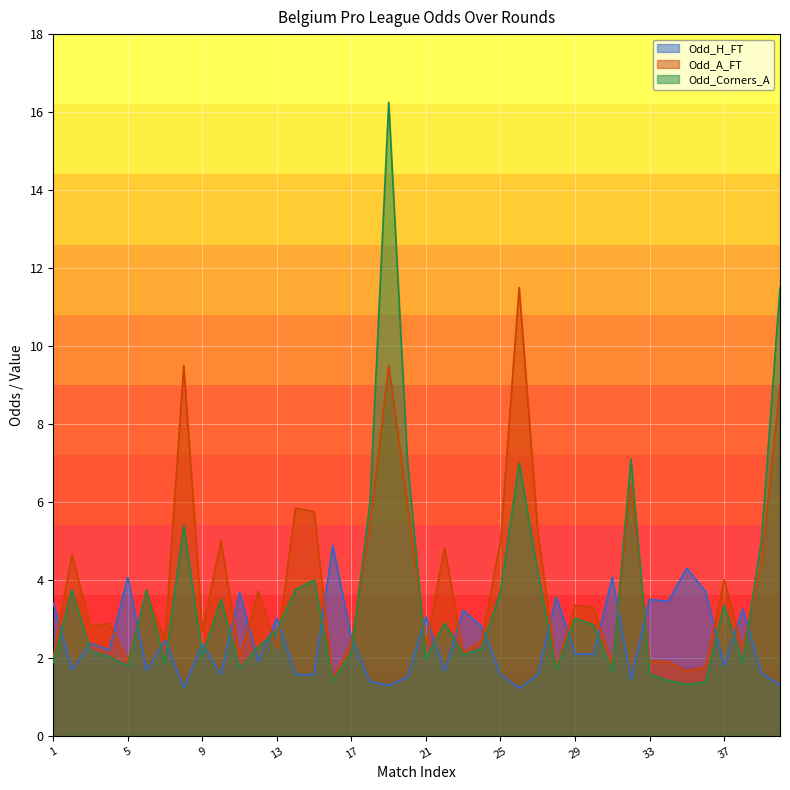

Reading right to left, extract all data points from this chart.

Odd_H_FT: 40=1.3	39=1.6	38=3.2	37=1.8	36=3.7	35=4.3	34=3.5	33=3.5	32=1.4	31=4.1	30=2.1	29=2.1	28=3.6	27=1.6	26=1.2	25=1.6	24=2.8	23=3.2	22=1.7	21=3.0	20=1.5	19=1.3	18=1.4	17=2.5	16=4.9	15=1.6	14=1.6	13=3.0	12=1.9	11=3.7	10=1.6	9=2.4	8=1.2	7=2.4	6=1.7	5=4.1	4=2.2	3=2.4	2=1.7	1=3.4
Odd_A_FT: 40=9.0	39=4.4	38=2.2	37=4.0	36=1.8	35=1.7	34=1.9	33=1.9	32=6.4	31=1.8	30=3.3	29=3.4	28=1.7	27=5.2	26=11.5	25=5.0	24=2.5	23=2.1	22=4.8	21=2.3	20=6.0	19=9.5	18=5.4	17=2.4	16=1.4	15=5.8	14=5.8	13=2.3	12=3.7	11=2.0	10=5.0	9=2.7	8=9.5	7=2.5	6=3.7	5=1.9	4=2.9	3=2.8	2=4.7	1=2.0
Odd_Corners_A: 40=11.5	39=5.0	38=1.9	37=3.4	36=1.4	35=1.3	34=1.4	33=1.6	32=7.1	31=1.6	30=2.8	29=3.0	28=1.7	27=4.2	26=7.0	25=3.7	24=2.2	23=2.1	22=2.9	21=2.0	20=7.1	19=16.2	18=6.0	17=2.1	16=1.4	15=4.0	14=3.8	13=2.7	12=2.3	11=1.7	10=3.5	9=2.0	8=5.4	7=1.9	6=3.8	5=1.8	4=2.0	3=2.2	2=3.8	1=1.9